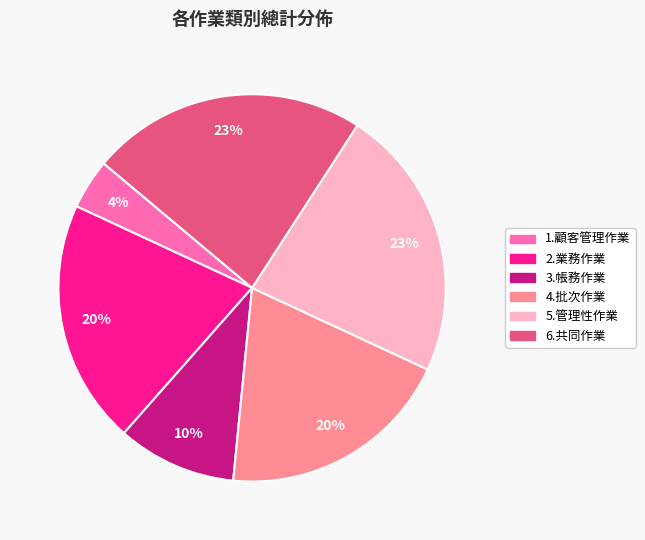

Which has a higher value, 2.業務作業 or 3.帳務作業?

2.業務作業